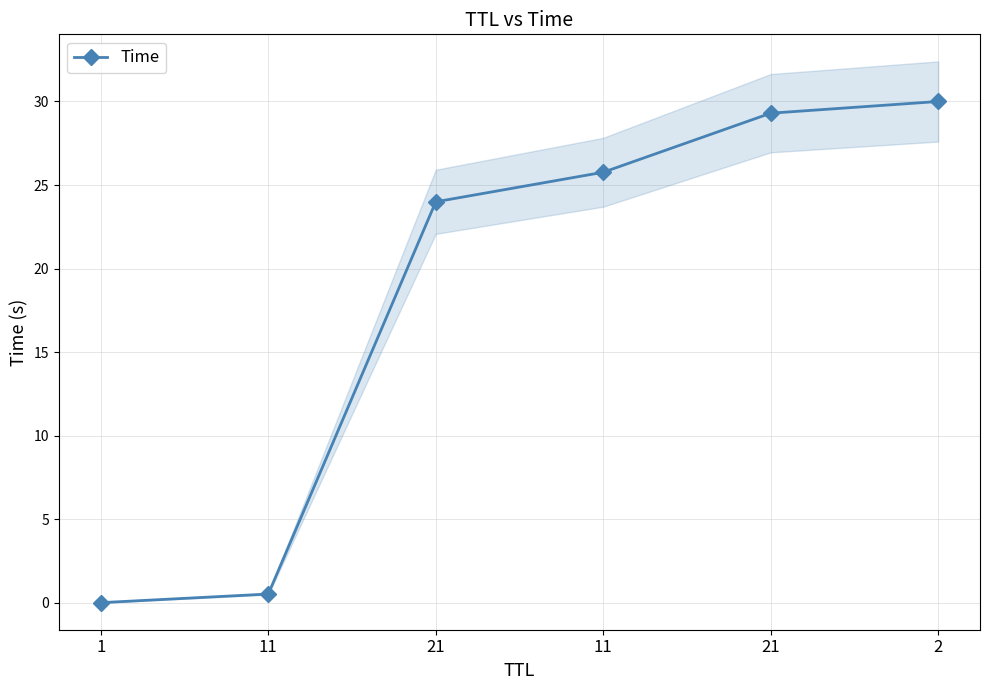

How many values exceed 25?

3